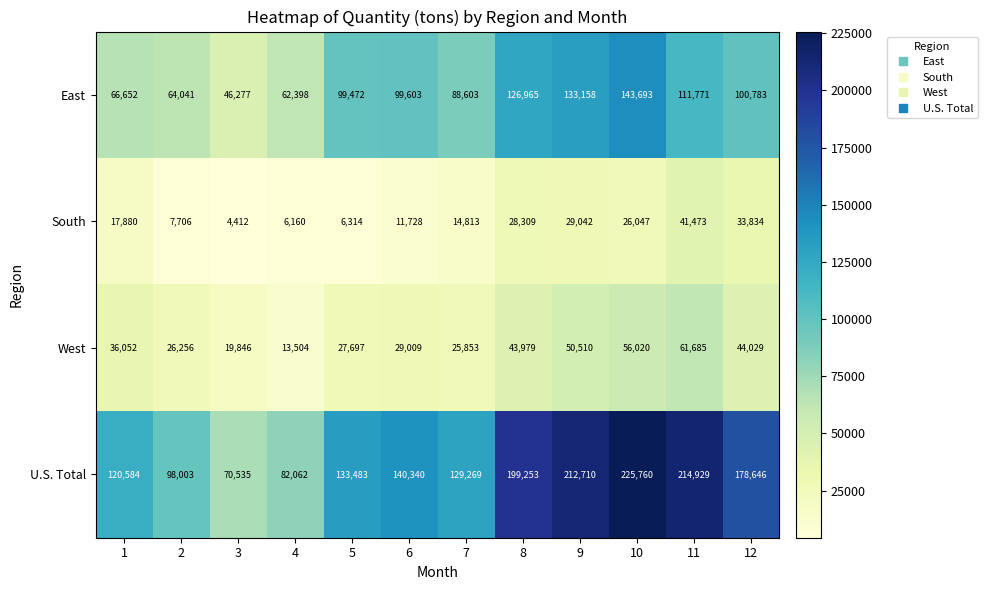

What is the difference between the highest and lowest values at 12?

144812